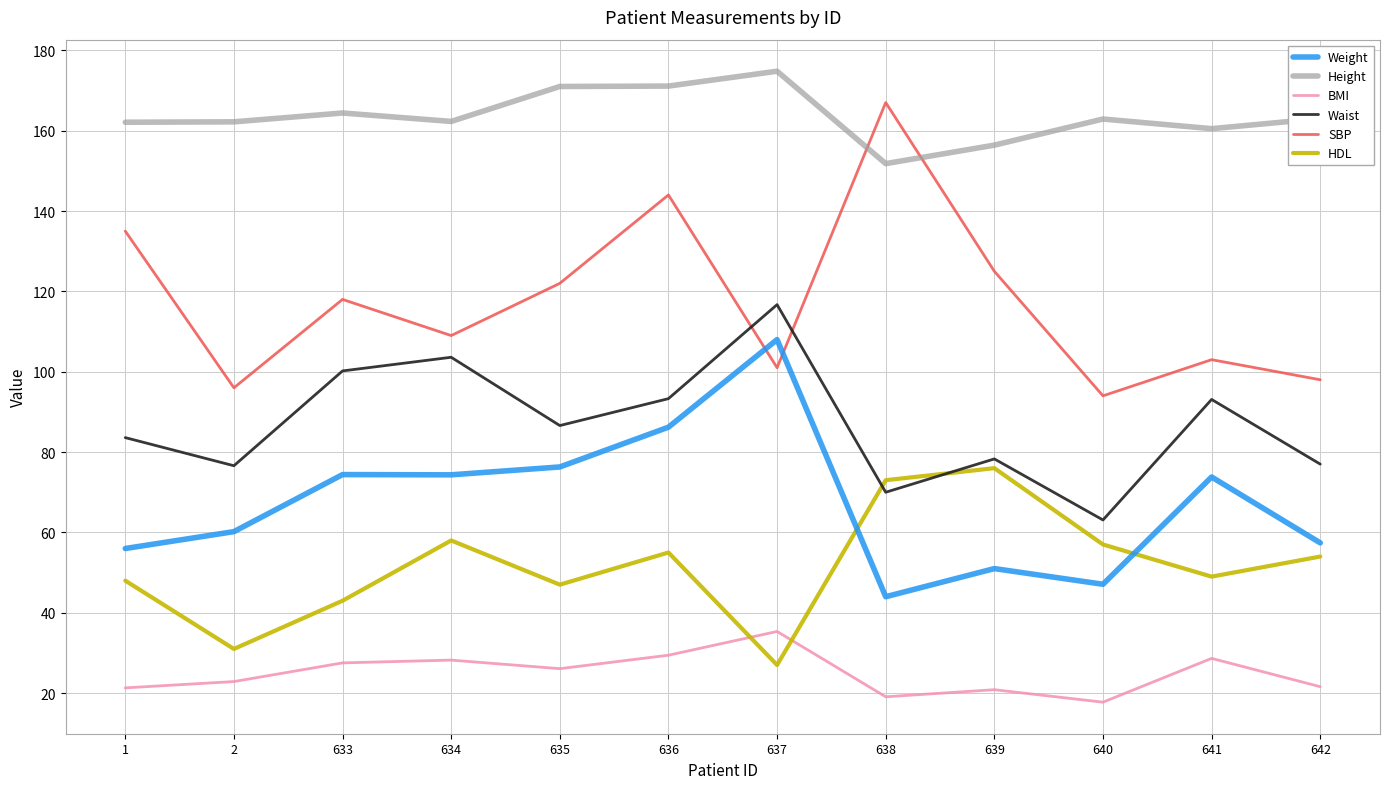

True or false: SBP and HDL intersect in this chart.

False